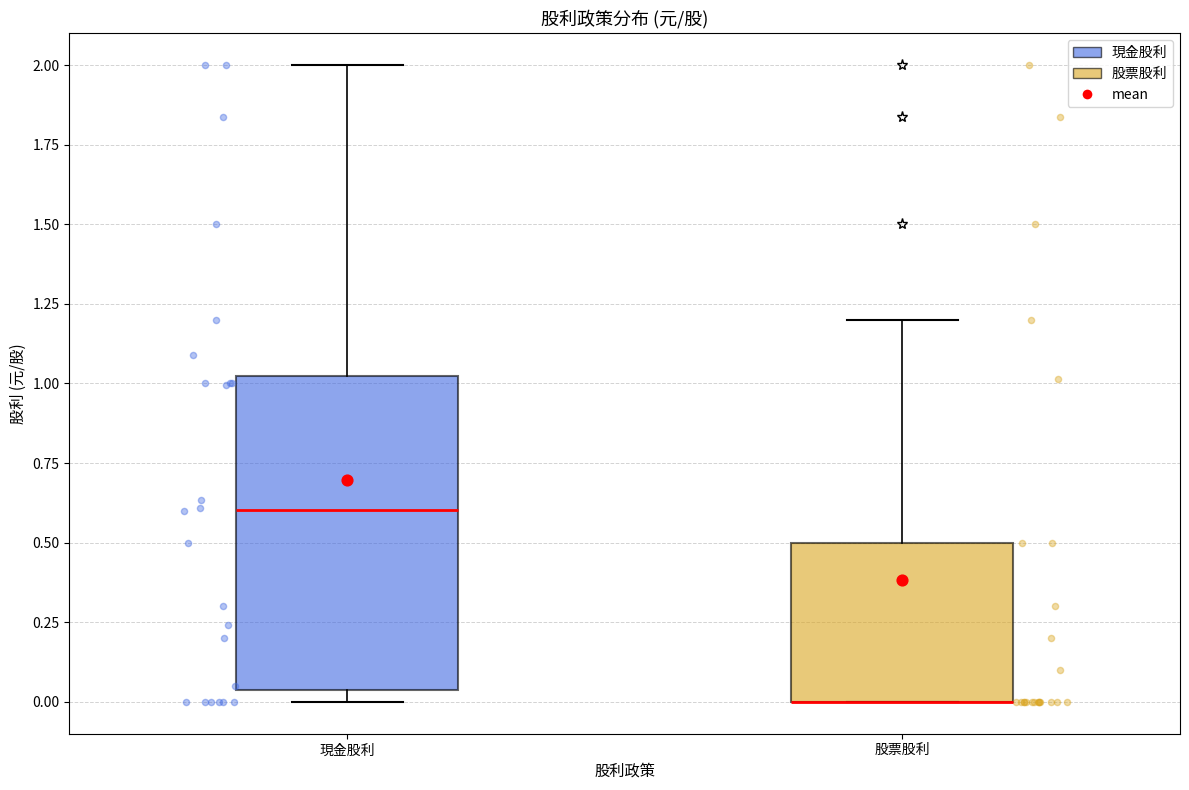

Where is the lower edge of the box for 股票股利 on the y-axis? The values are not printed on the chart, so give them approximately, as read against the axis.

0.00